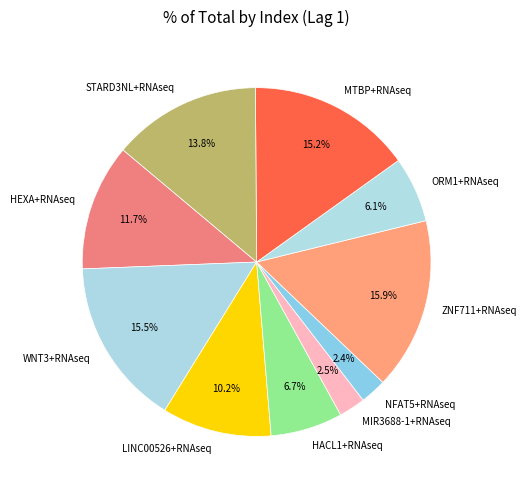

Is there a majority slice in this chart?

No